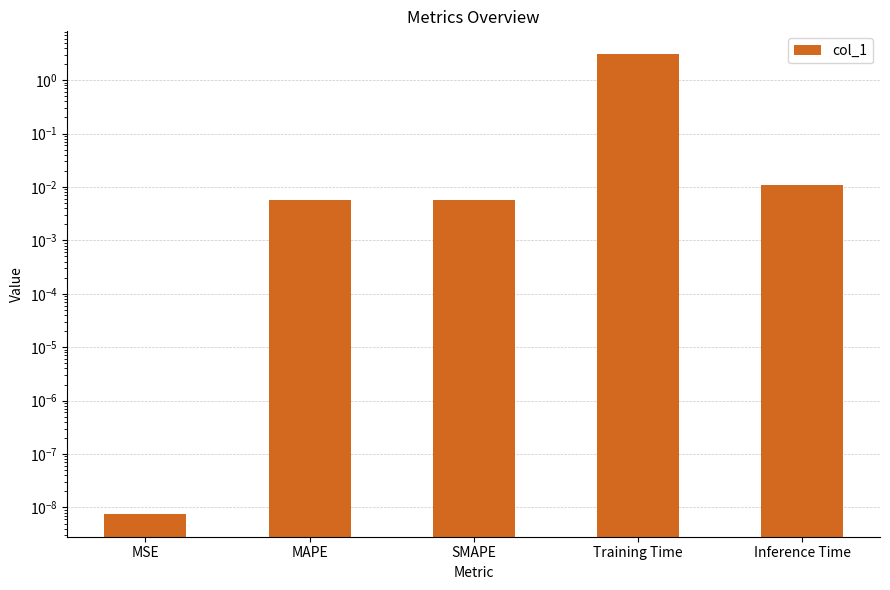

At which label is the value closest to 1?

Inference Time